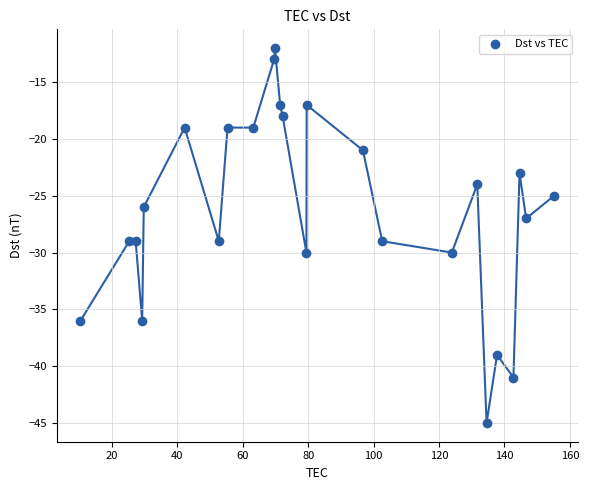

What is the range of Y values (max minus min)?

33